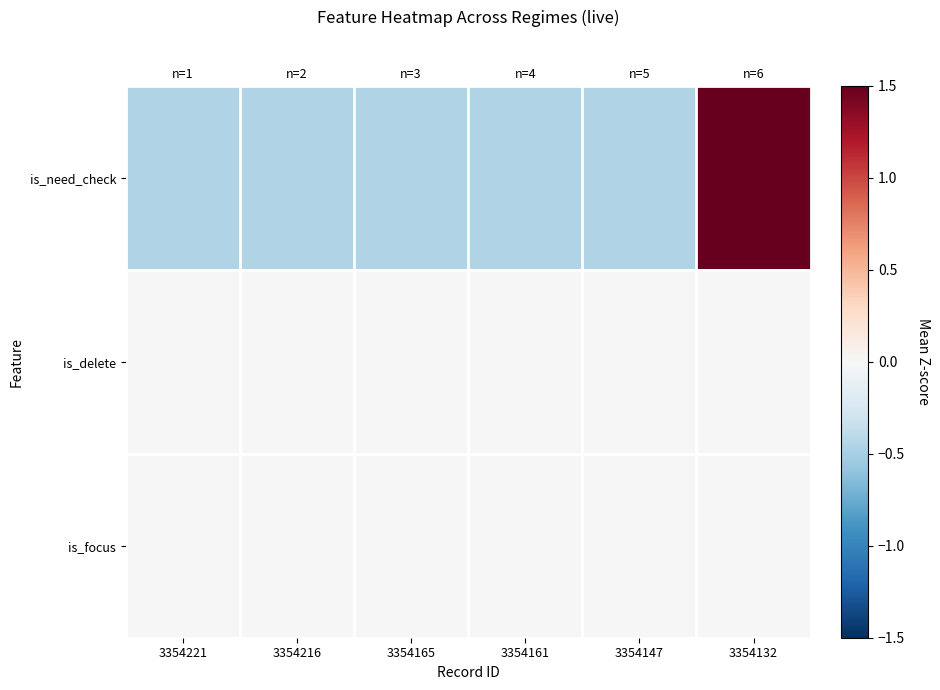

Which series has the largest range (max minus min)?

is_need_check